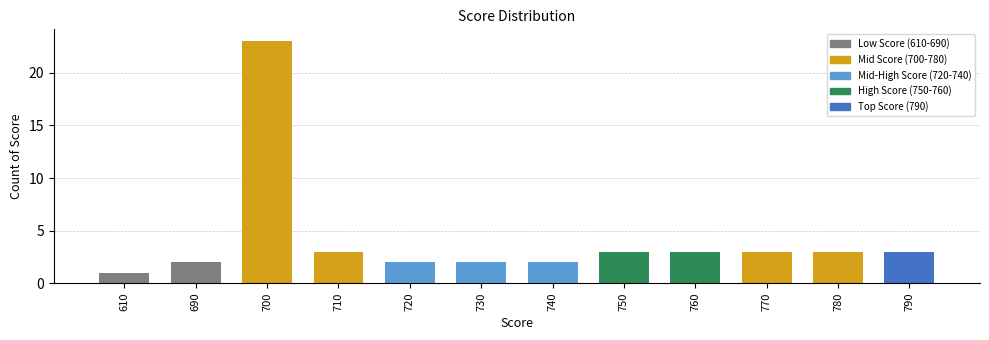

What is the smallest value displayed?

1